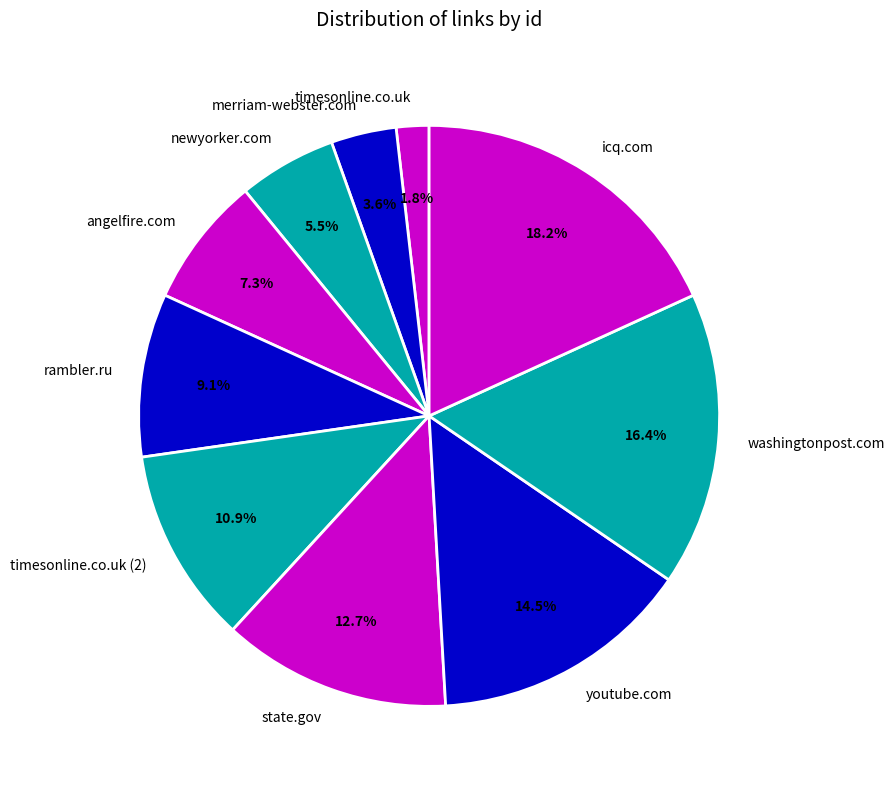

Combined, what portion of the pie is timesonline.co.uk and newyorker.com?

7.3%